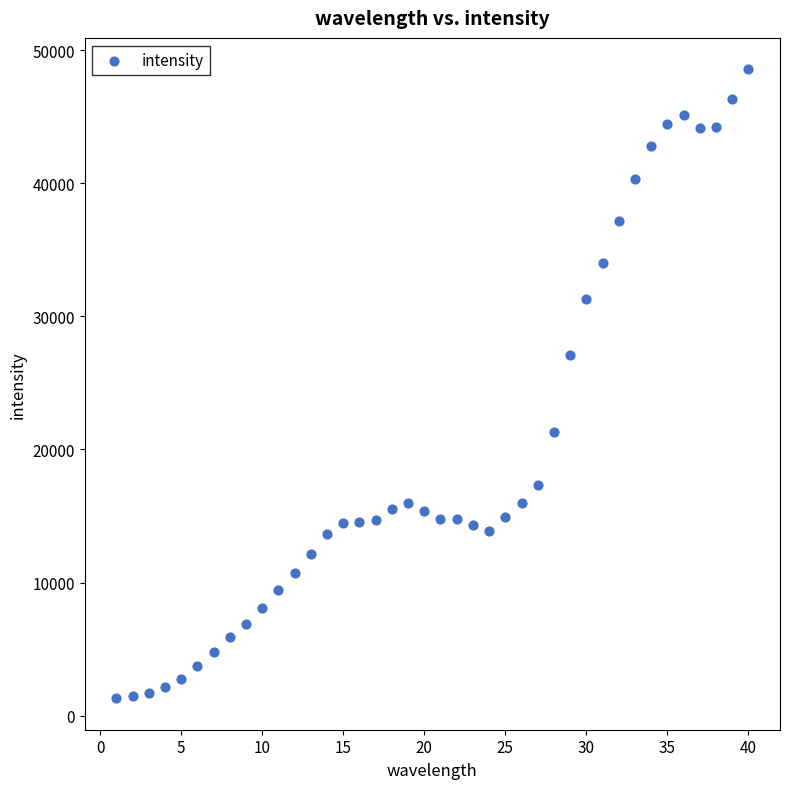

What Y value in the scatter plot is closest to 24931?

27069